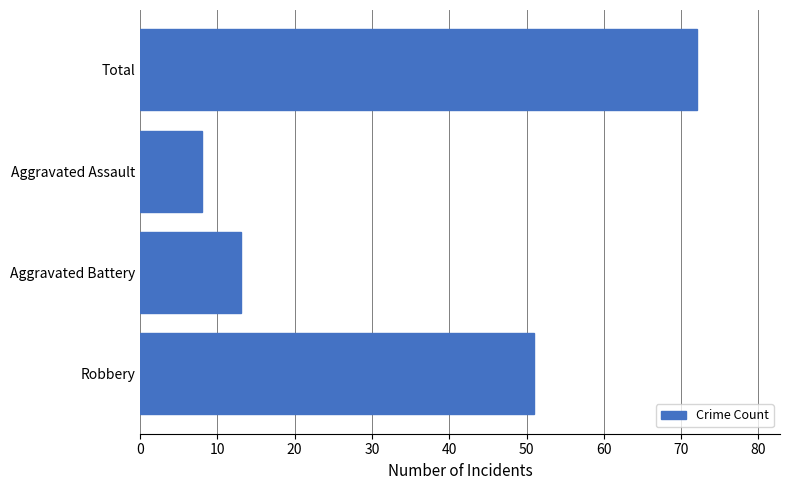

The value at Total is 72. True or false?

True